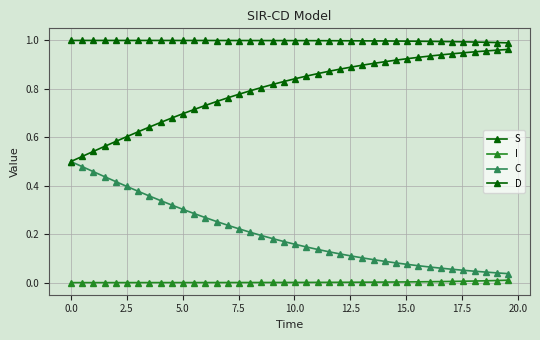

Is this an area chart (filled region under the line)?

No